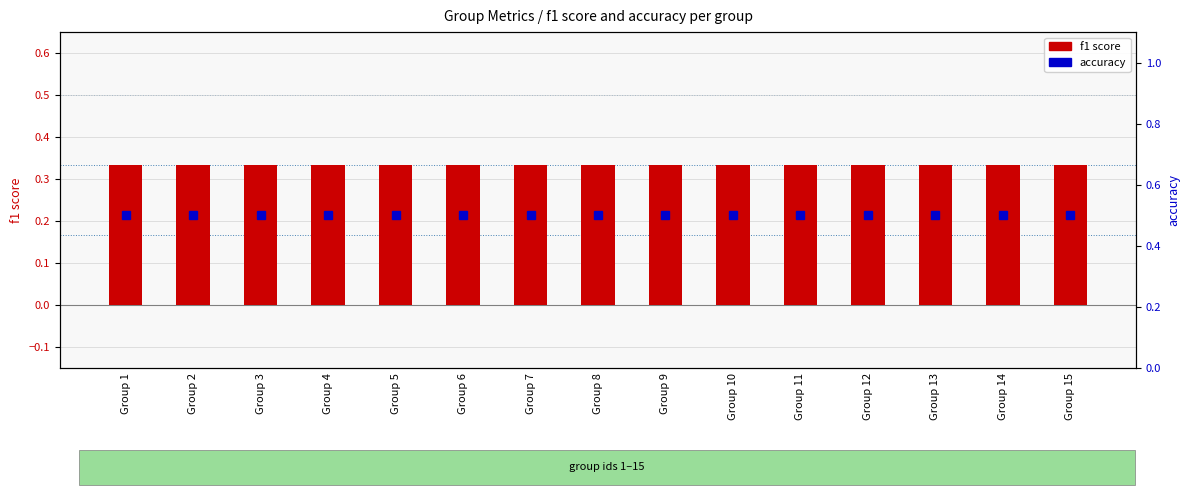

At which label does f1 score reach its peak?

Group 1